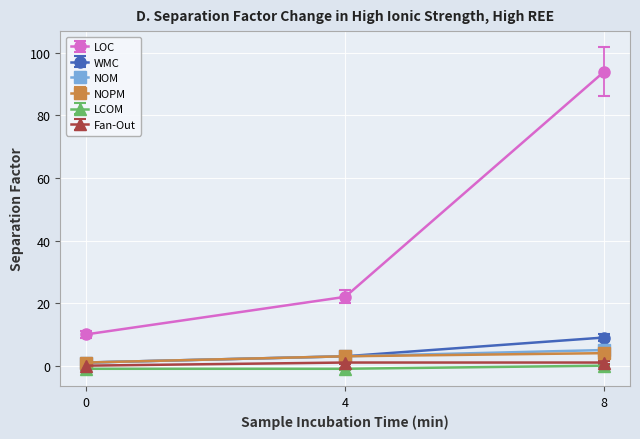

Rank the series by their maximum value, from lowest to highest.

LCOM, Fan-Out, NOPM, NOM, WMC, LOC